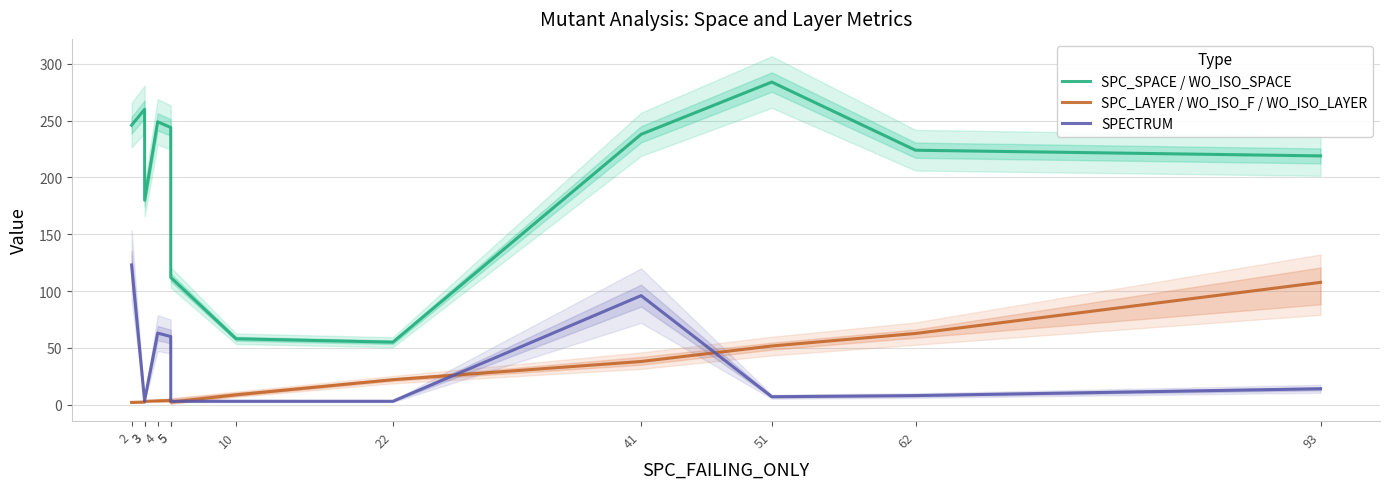

What is the average value of the SPC_LAYER / WO_ISO_F / WO_ISO_LAYER series?

25.6